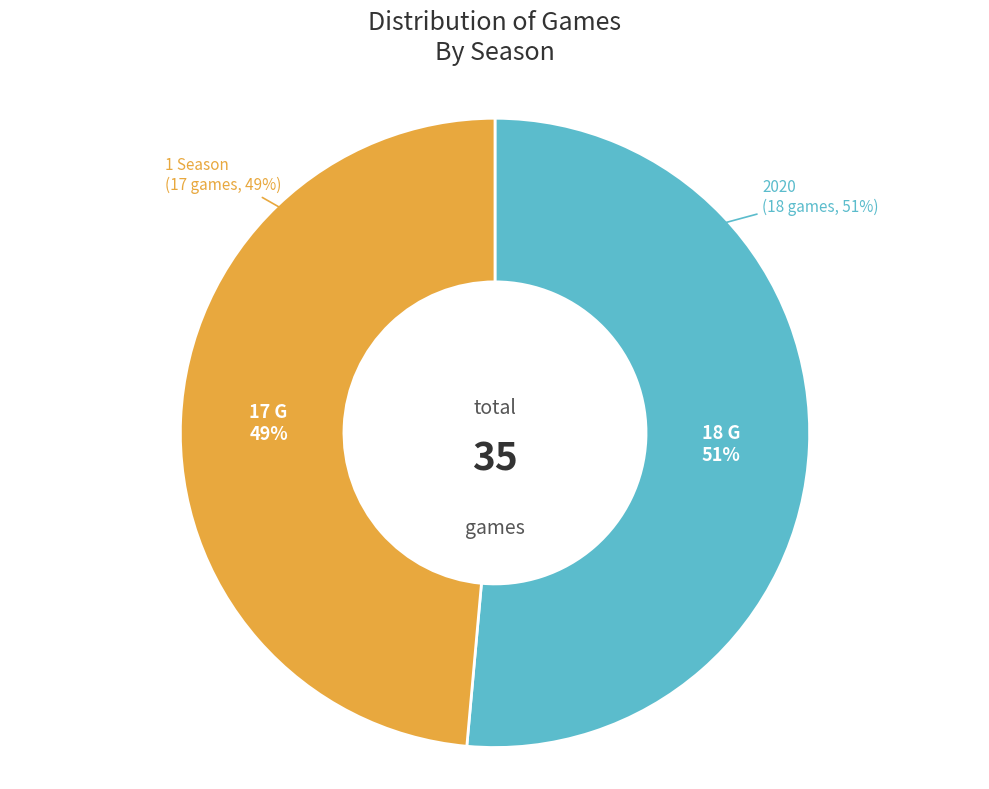

What is the change in value from 2020 to 1 Season?

-1